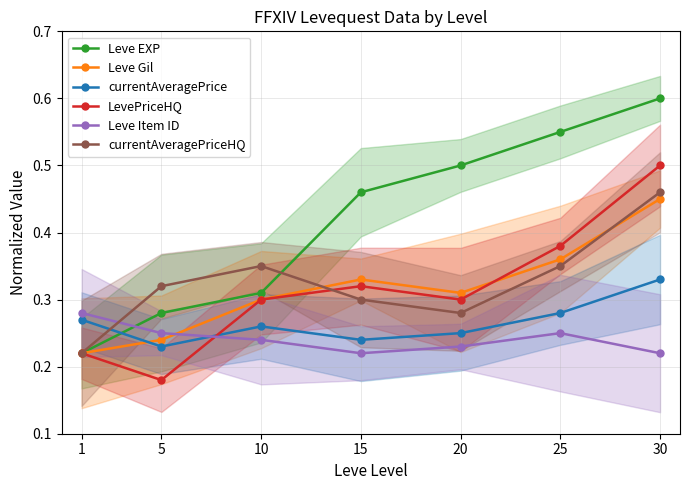

Count the currentAveragePriceHQ values in the range 0 to 1.

7